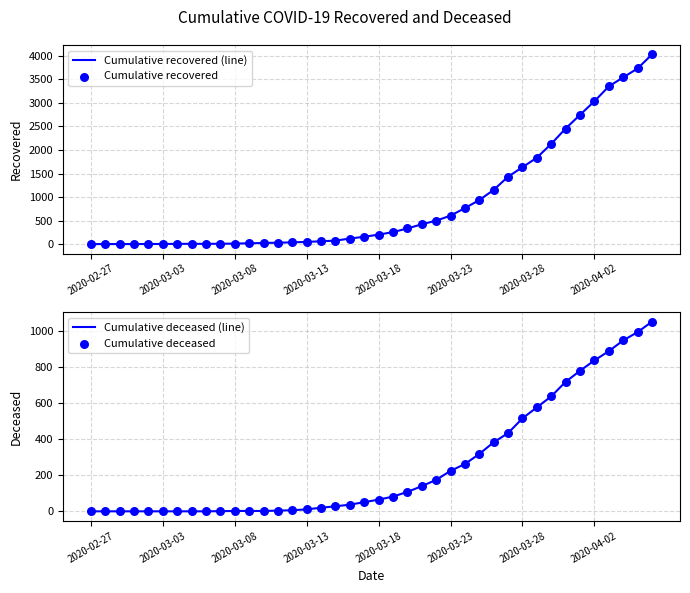

What is the total value across all series at 11?

44